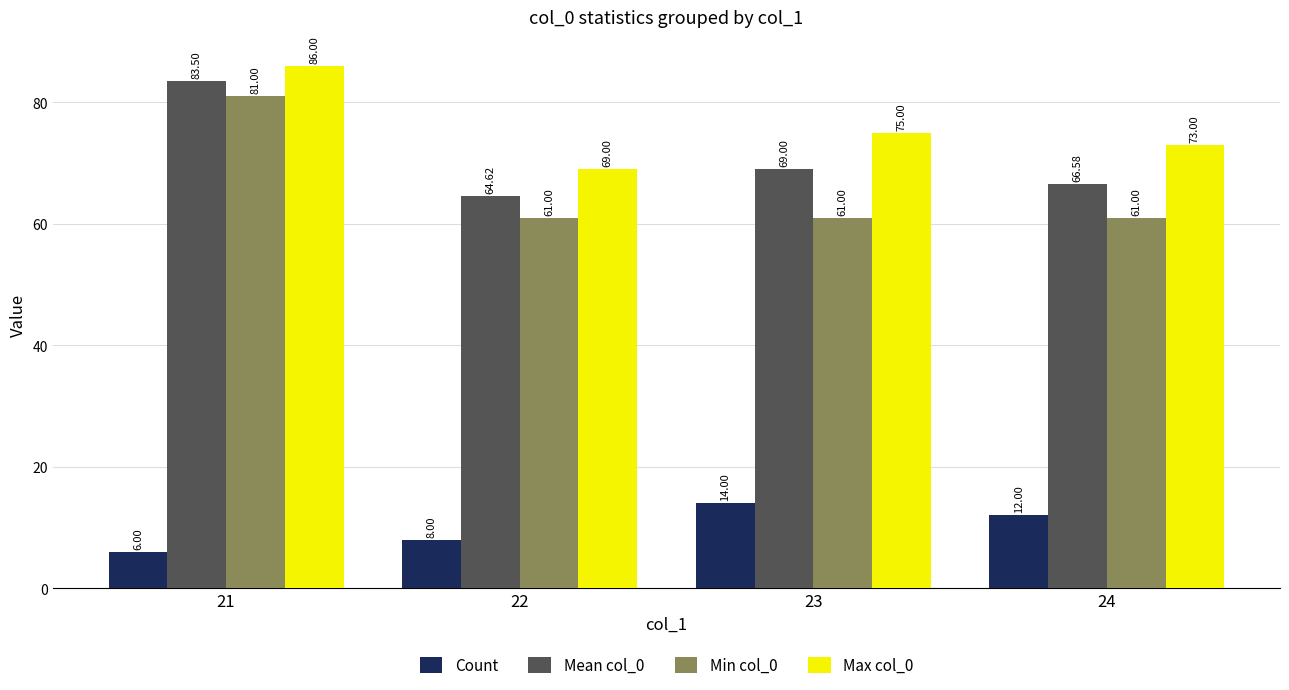

How many bars are there in total?

16